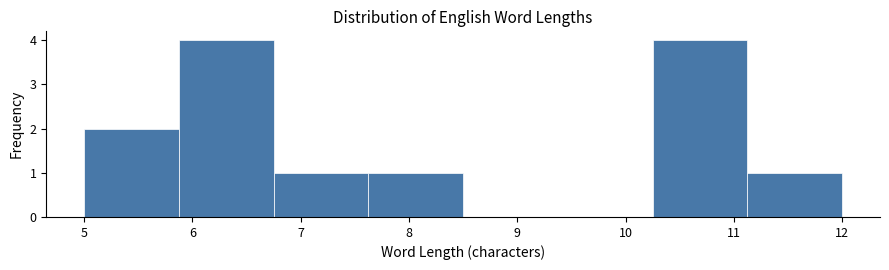

Reading left to right, list every bar in this chart as the range it spans on the x-axis followed by its height. Neither the bar edges nor the heights are printed on the chart, so give them approximately, as read against the axes.

5.0 to 5.9: 2
5.9 to 6.8: 4
6.8 to 7.6: 1
7.6 to 8.5: 1
8.5 to 9.4: 0
9.4 to 10.3: 0
10.3 to 11.1: 4
11.1 to 12.0: 1